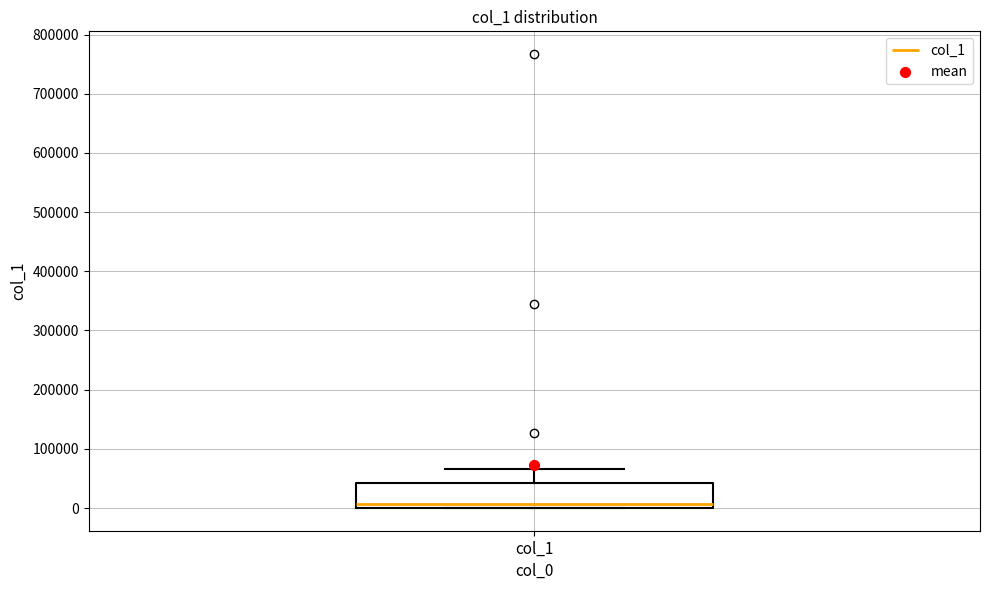

Where is the lower edge of the box for col_1 on the y-axis? The values are not printed on the chart, so give them approximately, as read against the axis.

0